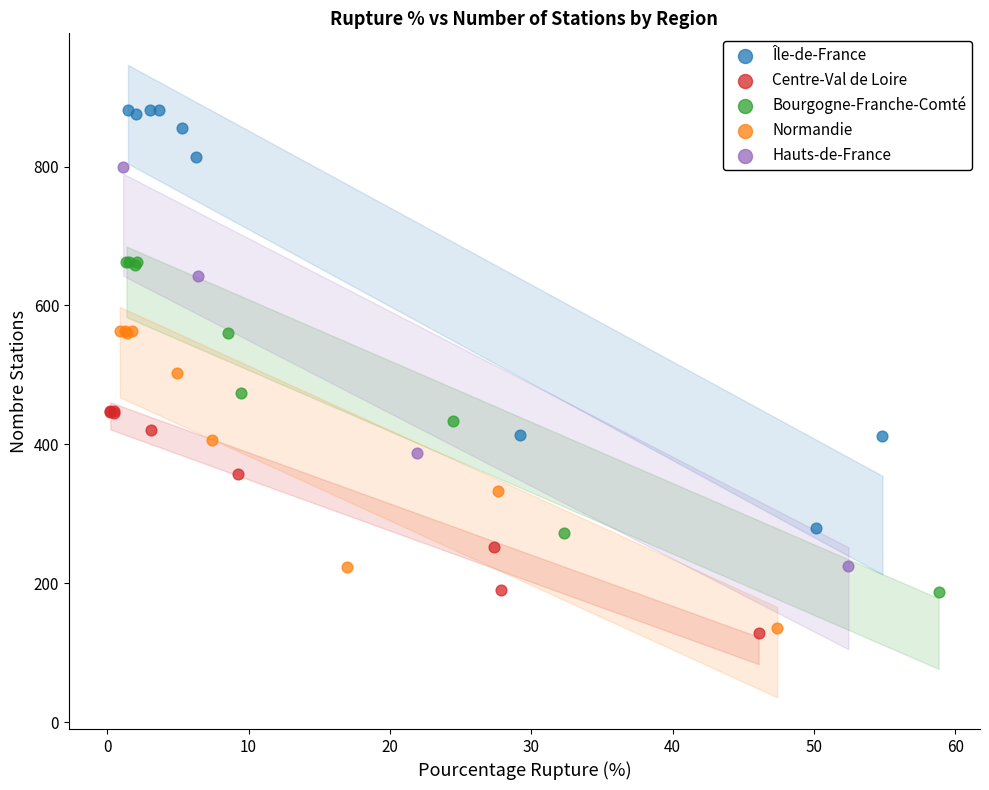

Which series has the widest spread of Y values?

Île-de-France